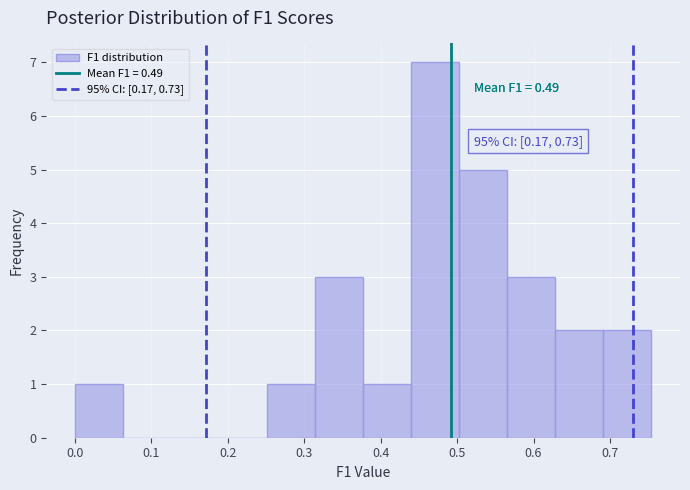

Over which range of the x-axis is the bar tallest?

0.44 to 0.50